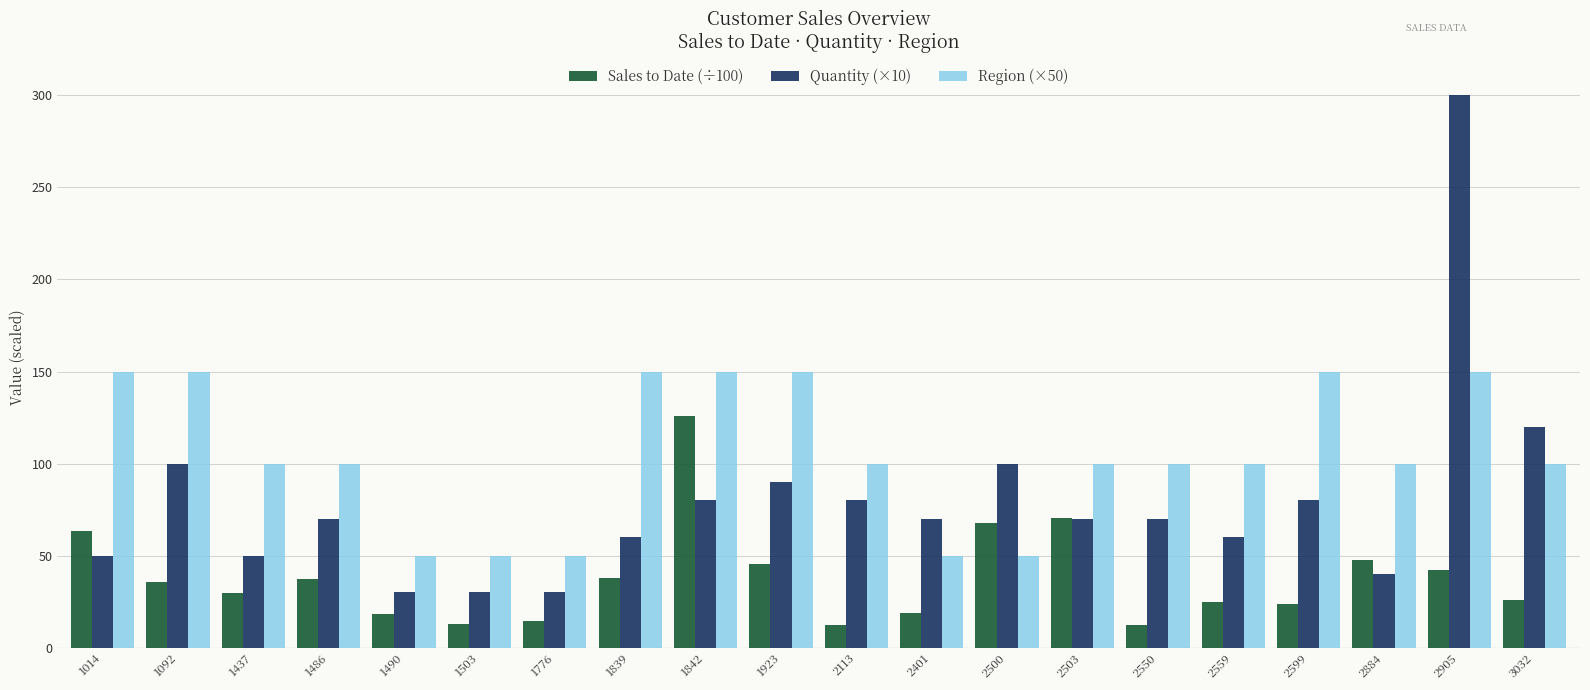

What are all the series names shown in the legend?

Sales to Date (÷100), Quantity (×10), Region (×50)